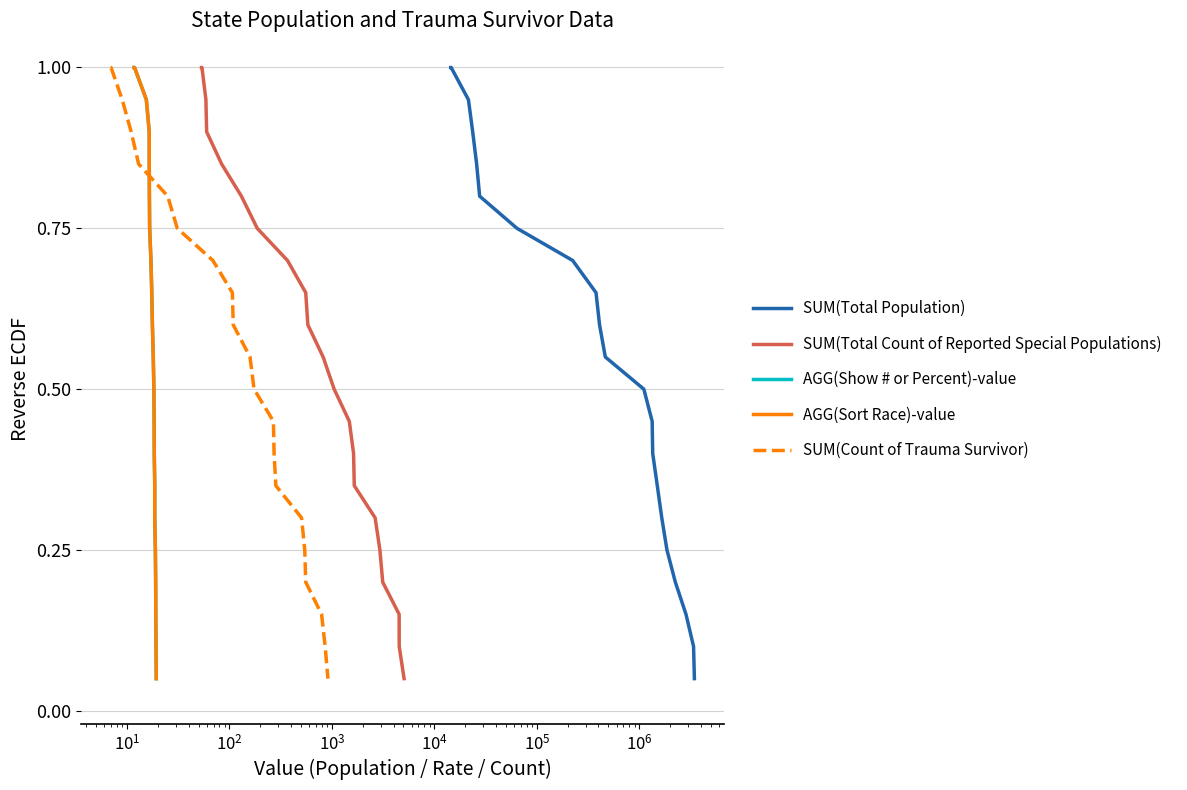

How many lines are shown in the chart?

5